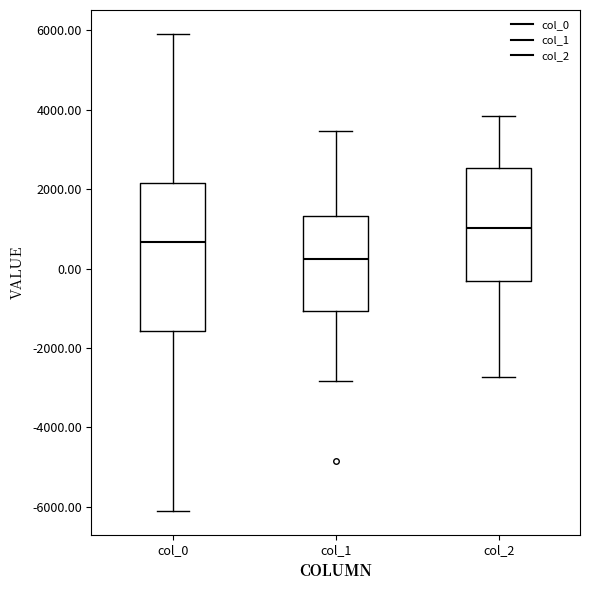

Which box is the tallest, from its lower edge to its upper edge?

col_0